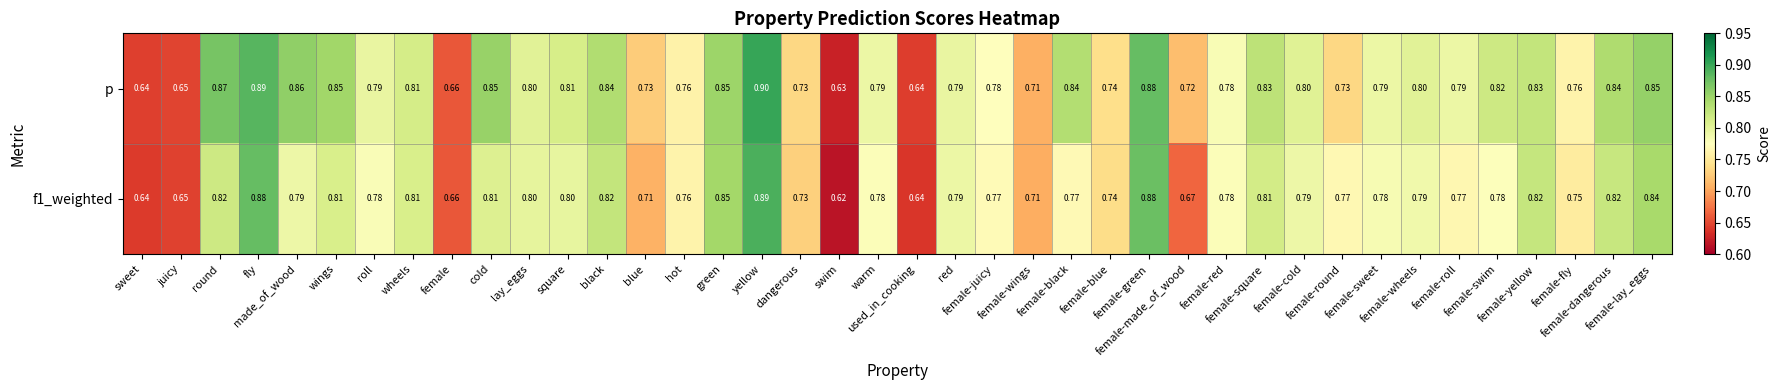

Which series has the largest total across all categories?

p